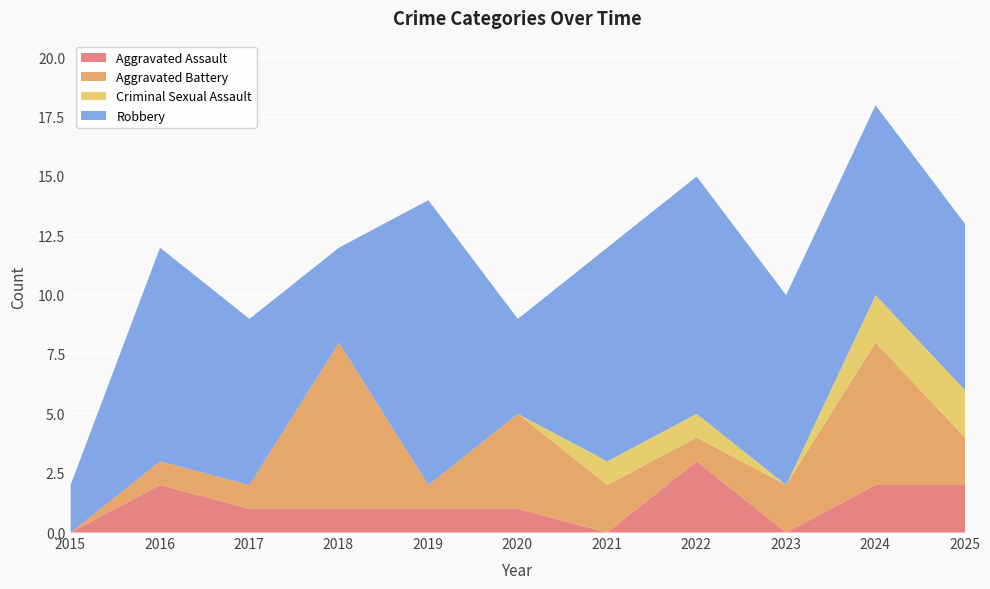

True or false: Aggravated Battery has more than 0 points higher than both neighbors.

True